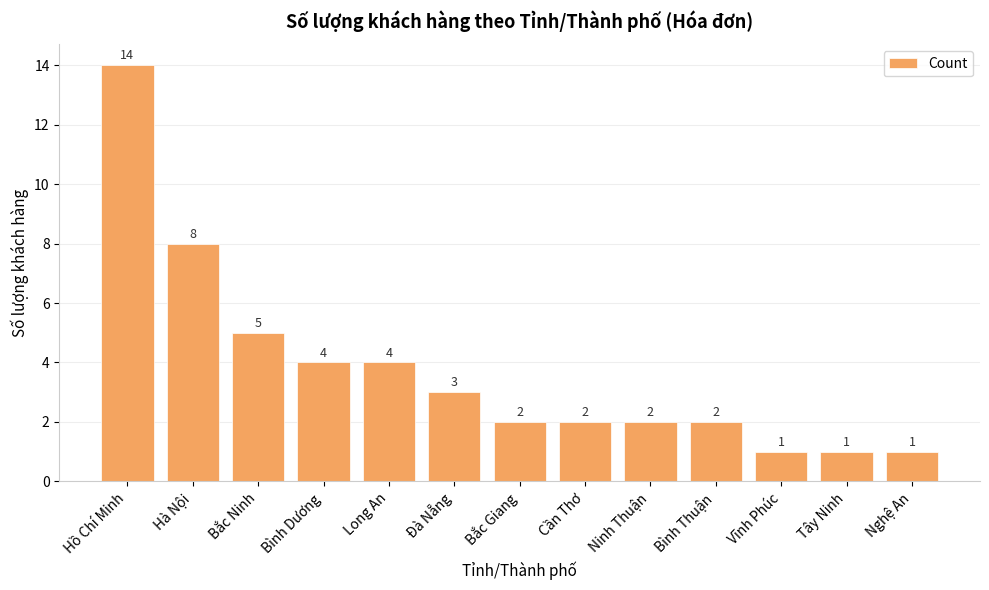

What is the ratio of the value at Đà Nẵng to the value at Nghệ An?

3.0